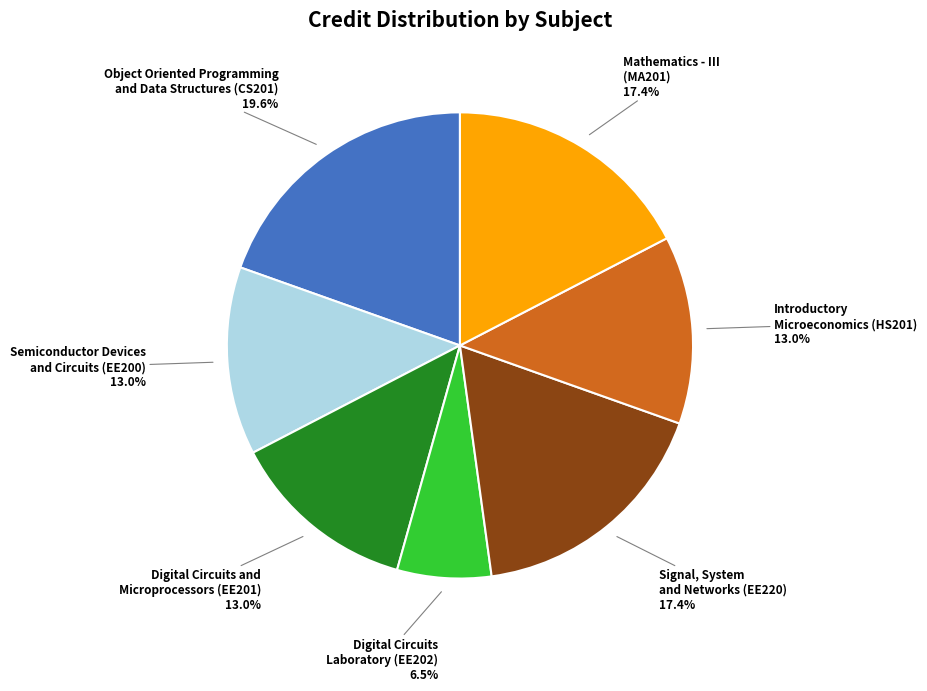

How many segments does this pie chart have?

7